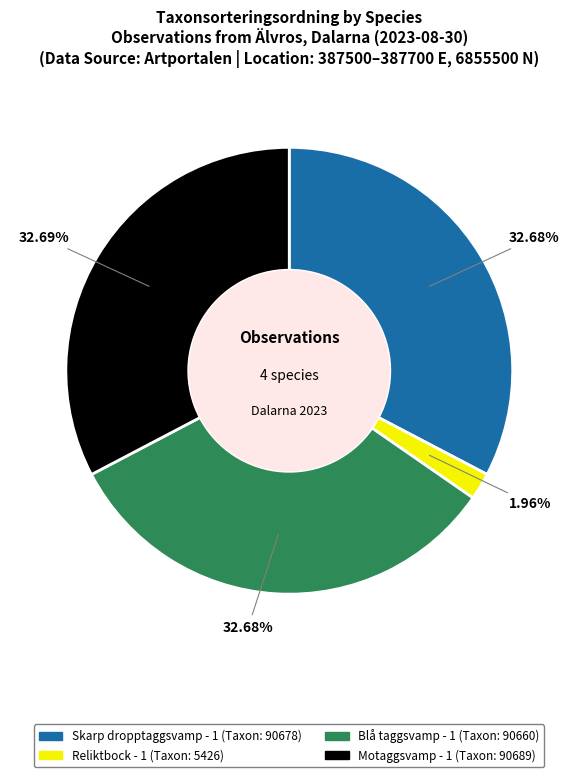

Does any single category account for the majority?

No